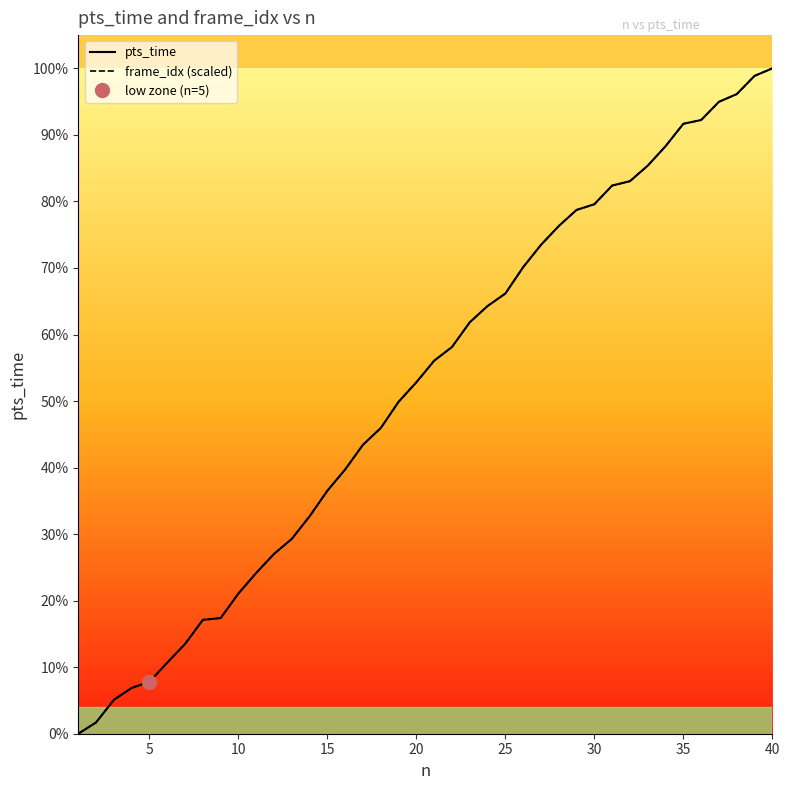

Which has a higher value, 40 or 15?

40